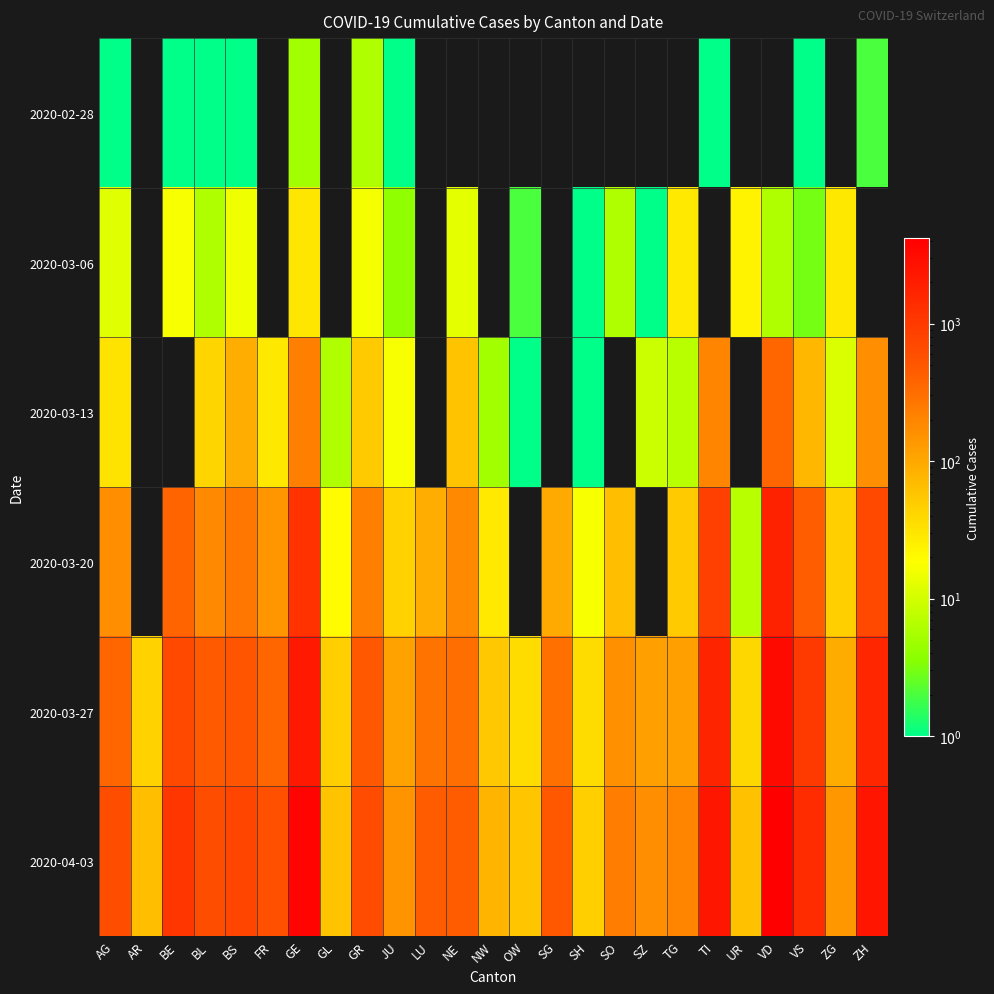

List the series in order of their peak value, lowest first.

2020-02-28, 2020-03-06, 2020-03-13, 2020-03-20, 2020-03-27, 2020-04-03